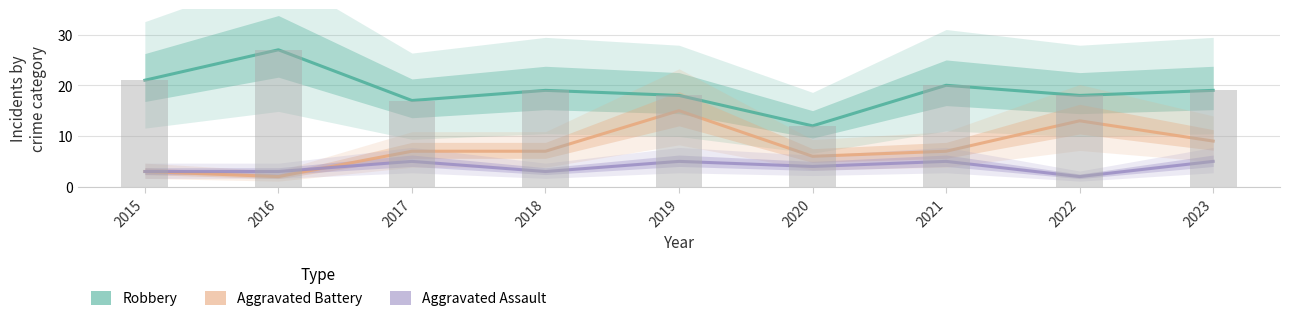

What is the value of the Aggravated Battery bar at the 7th from the left?

7